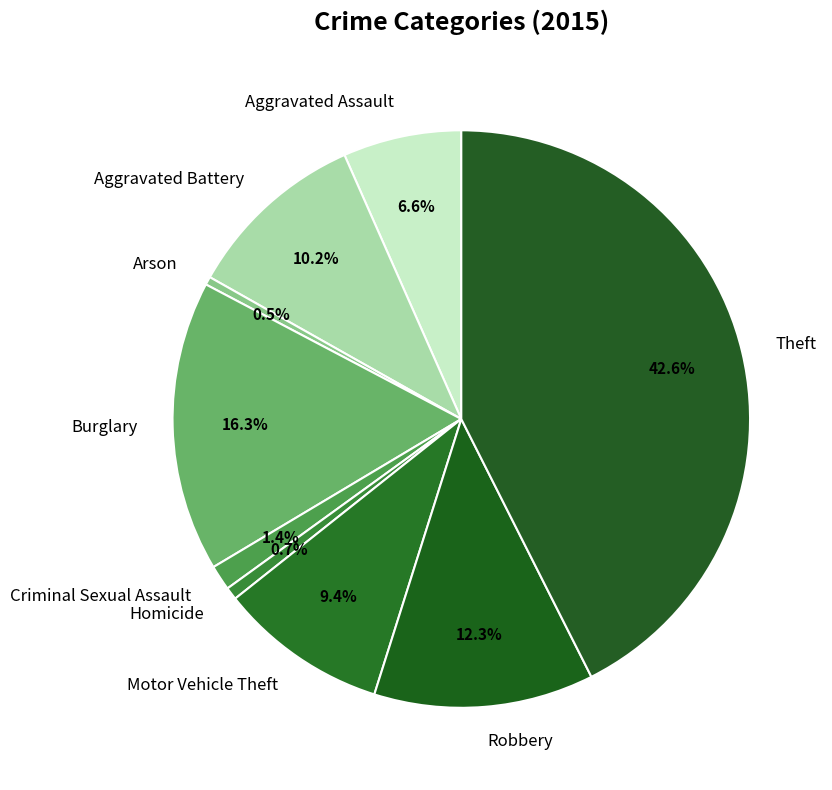

To the nearest percent, what is the difference between the Aggravated Assault and Aggravated Battery slice percentages?

4%